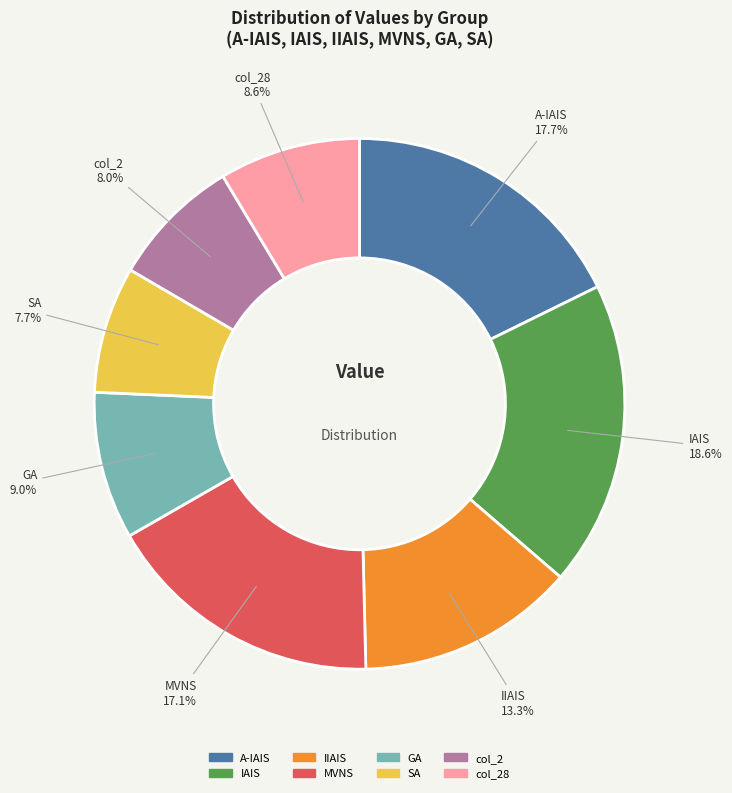

Is there a majority slice in this chart?

No